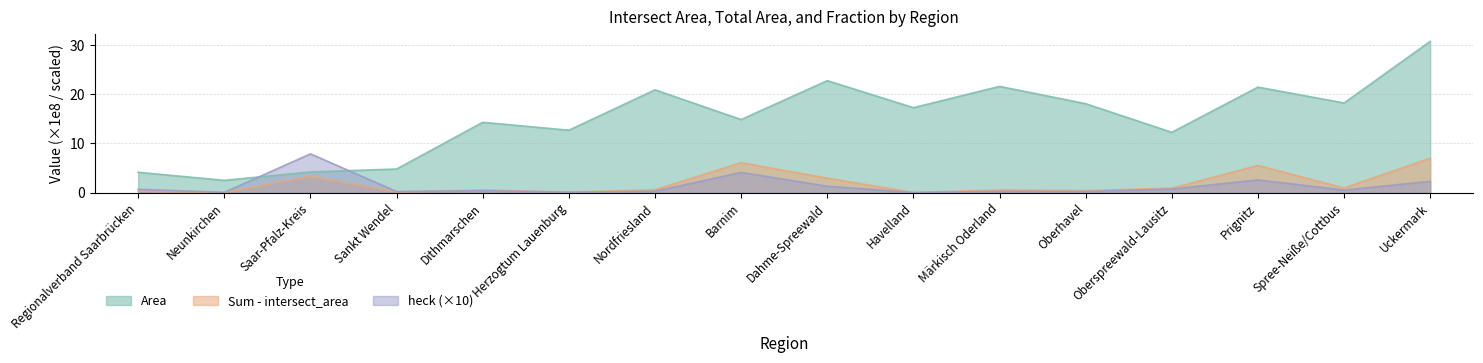

What is the difference between the second highest and second lowest values in the heck series?

4.0